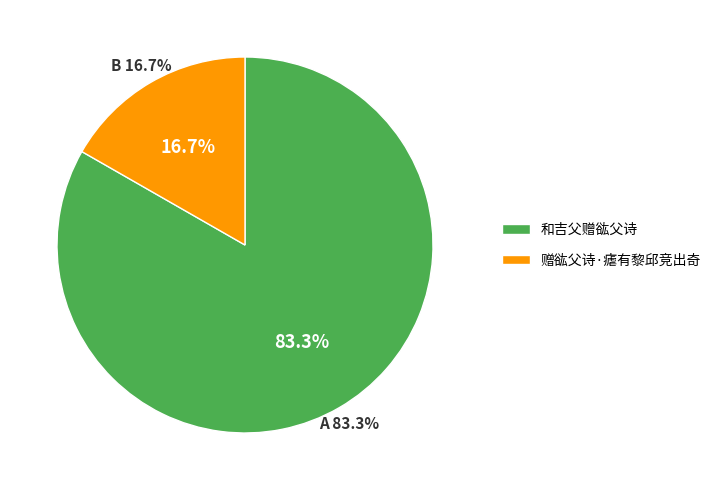

True or false: 和吉父赠谹父诗 accounts for 83% of the total.

True